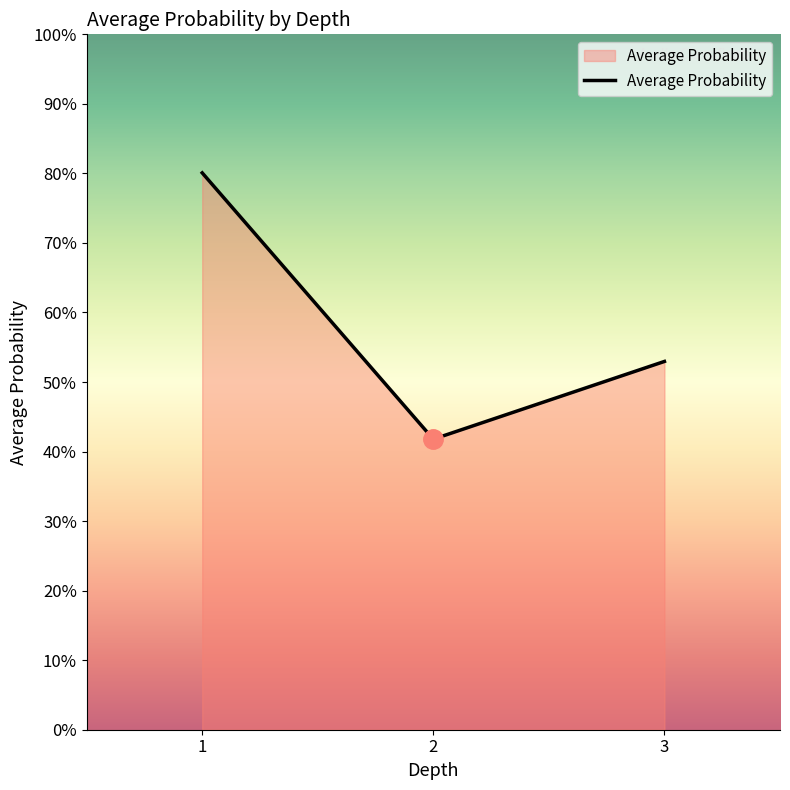

What is the smallest value displayed?

0.4